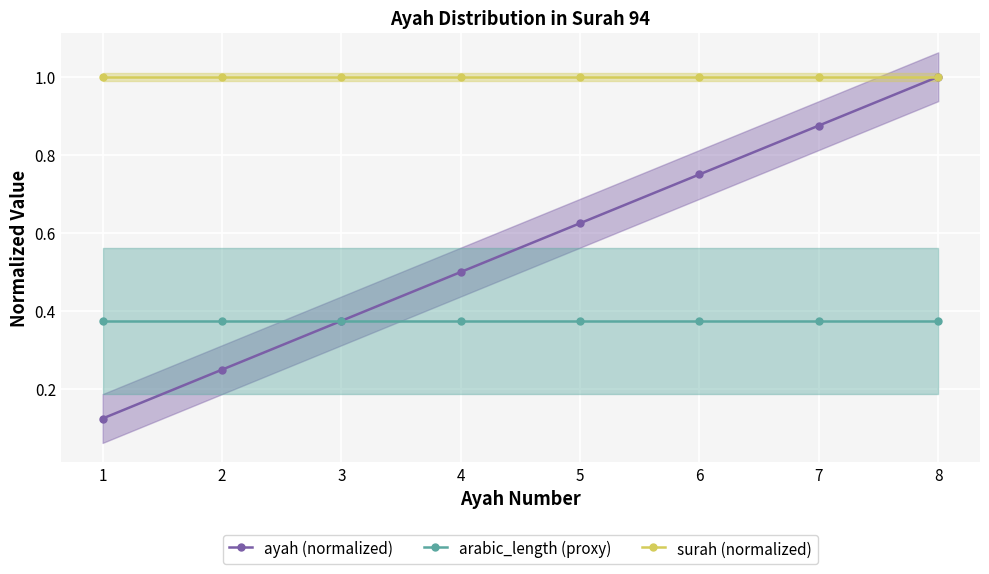

What is the value of the ayah (normalized) point at the 1st from the left?

0.1